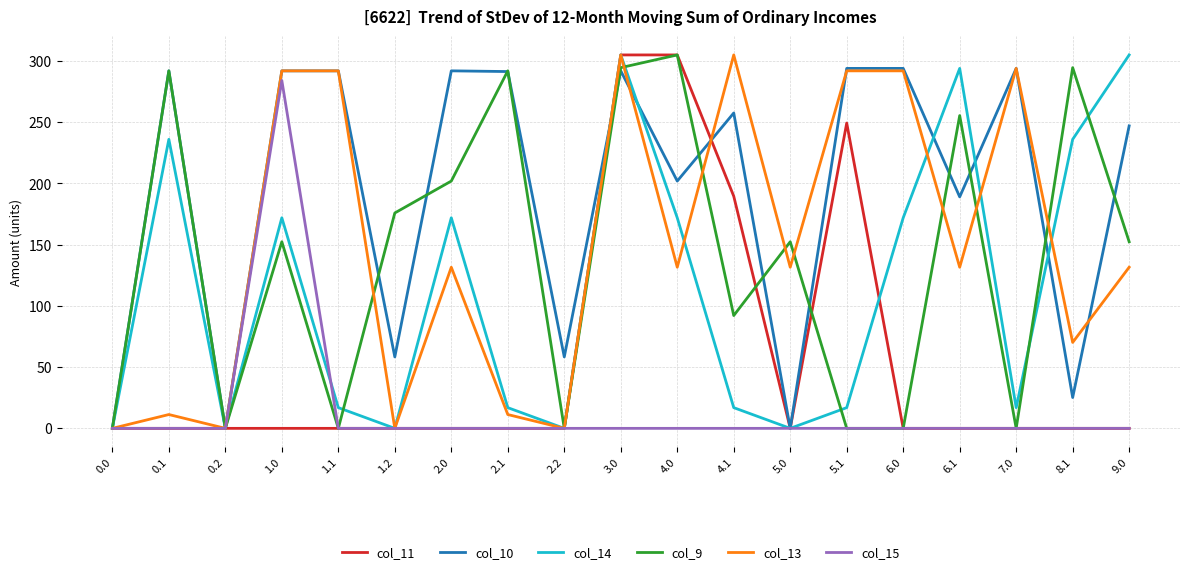

At which label is col_10 closest to 147?

6.1